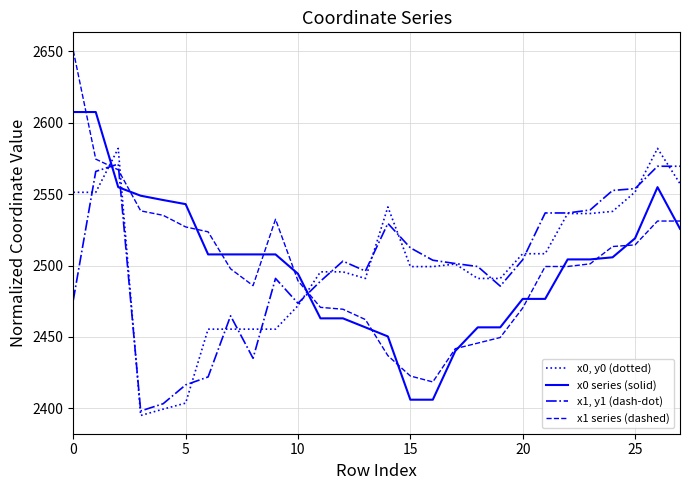

Which series has the widest spread of values?

x1 series (dashed)